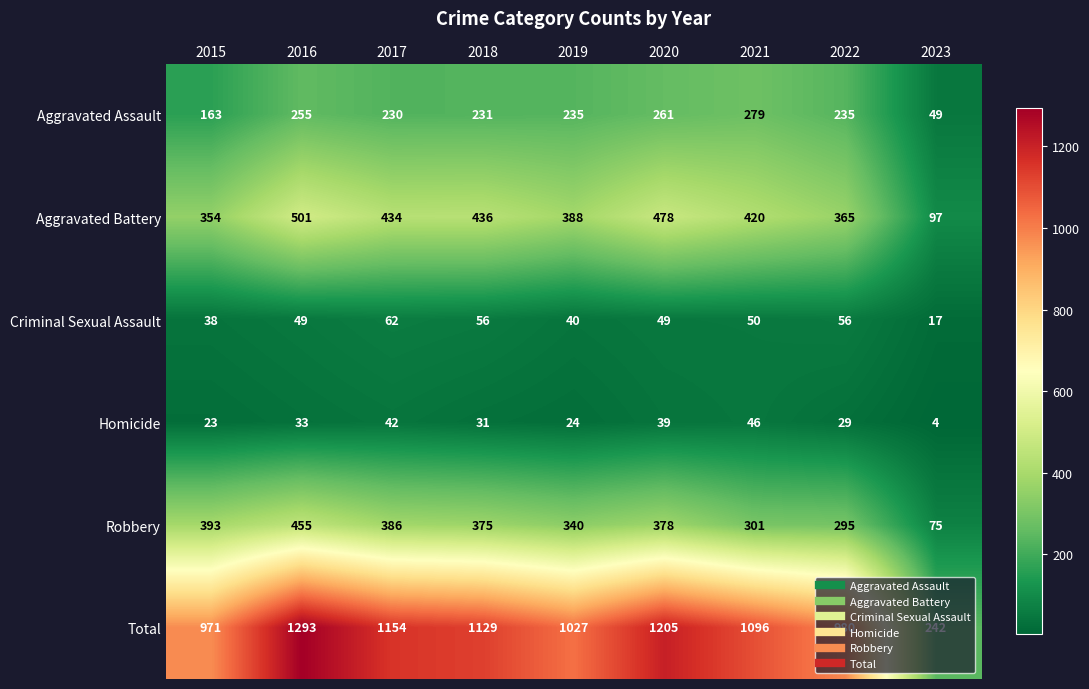

List the labels in order of Homicide value, largest first.

2021, 2017, 2020, 2016, 2018, 2022, 2019, 2015, 2023